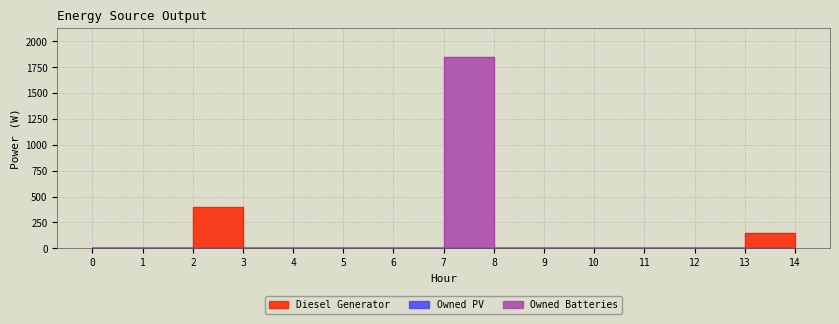

Where is Owned Batteries nearest to the value 925?

9